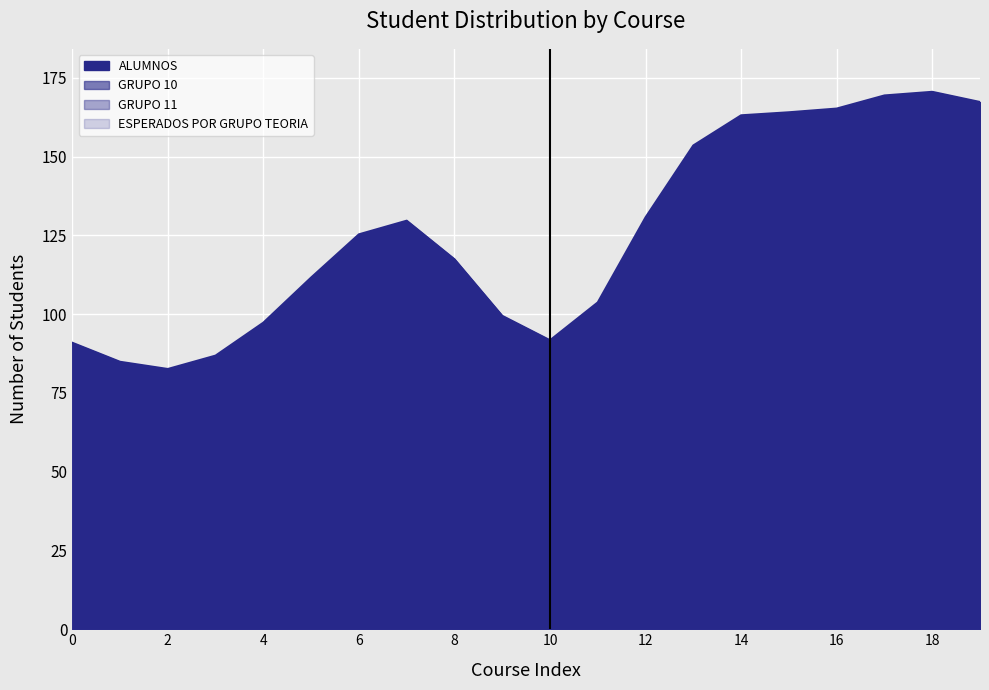

Which series has the largest total across all categories?

ALUMNOS